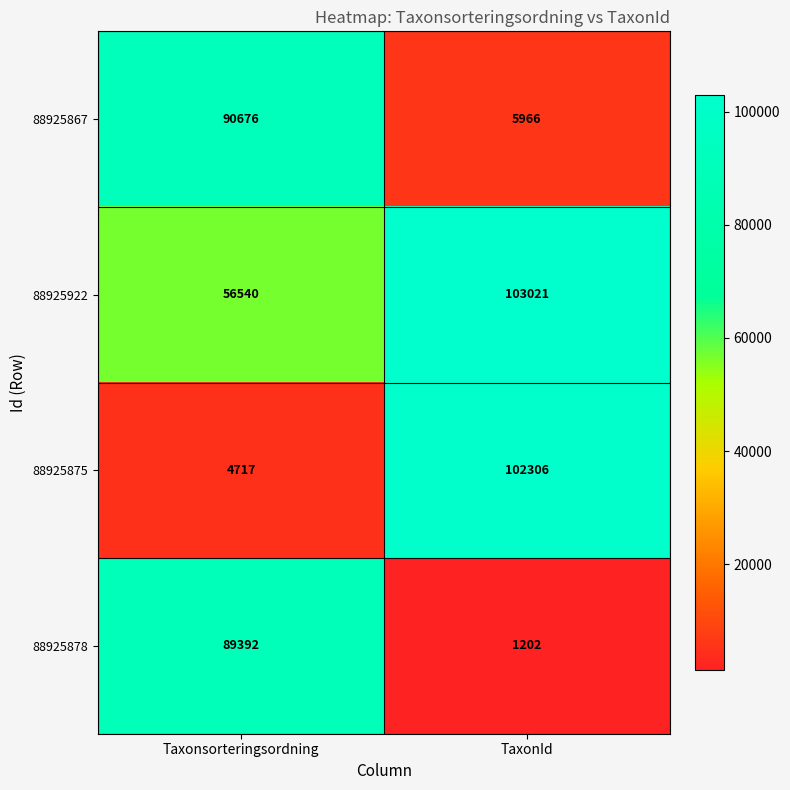

What is the greatest value displayed?

103021